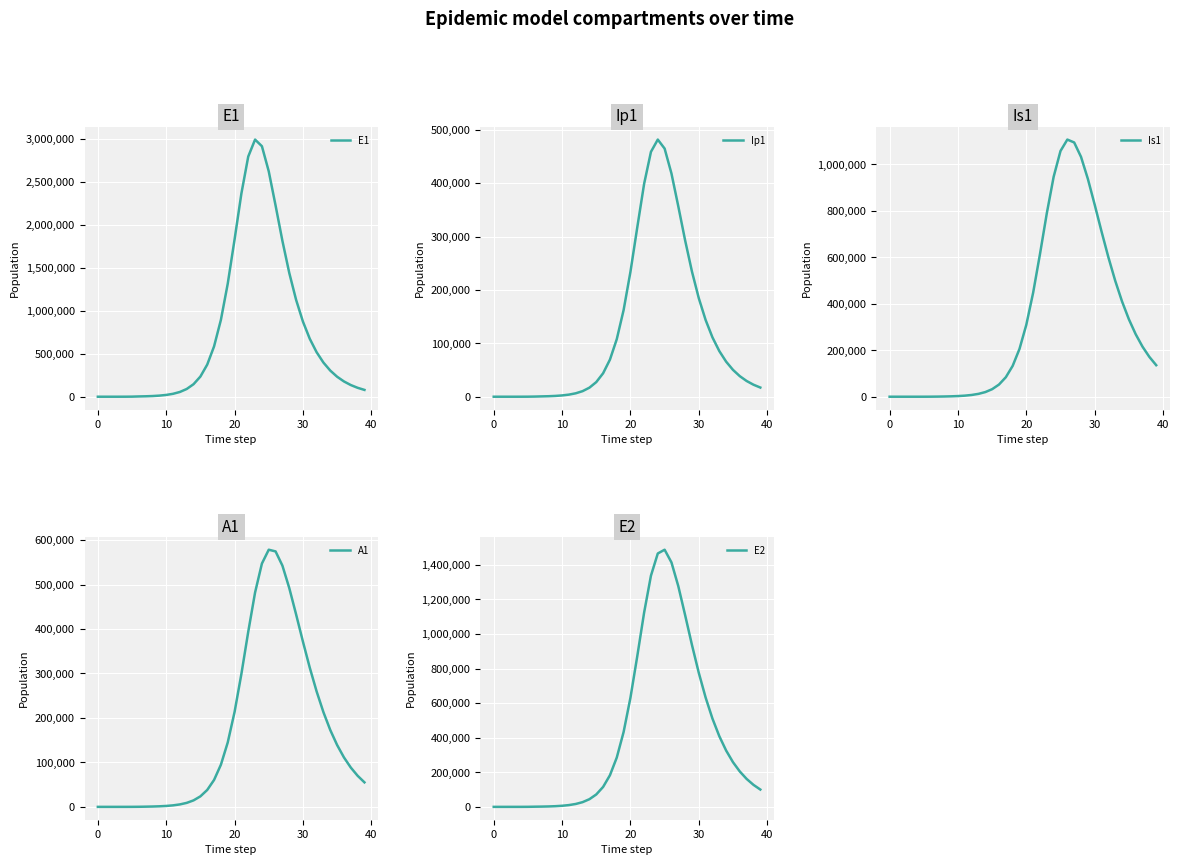

After their last crossing, which series has the higher values: Is1 or Ip1?

Is1